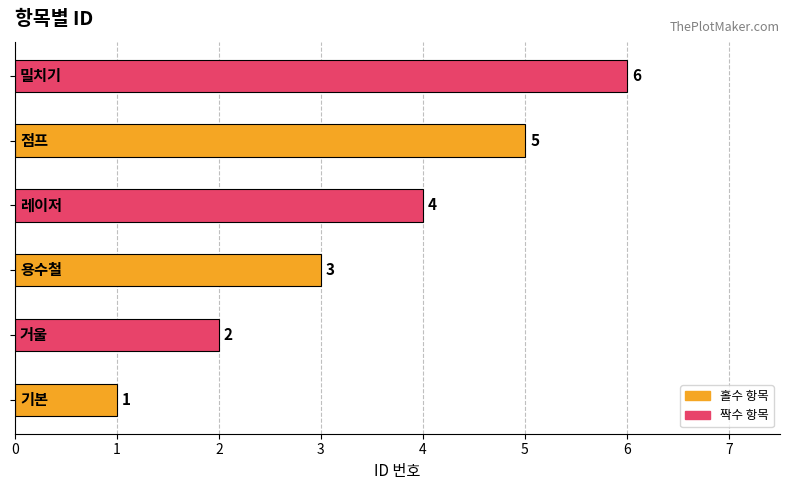

How many values are between 2 and 5?

4